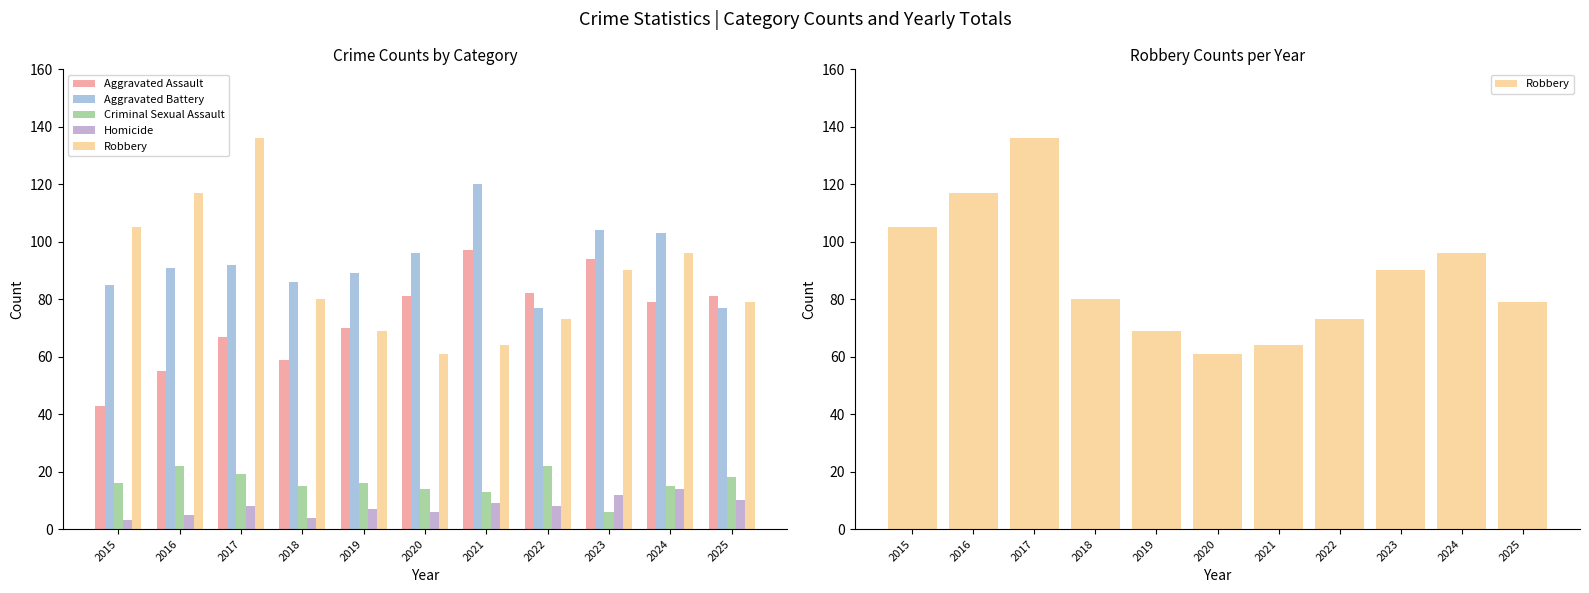

At how many categories does at least one series exceed 19?

11